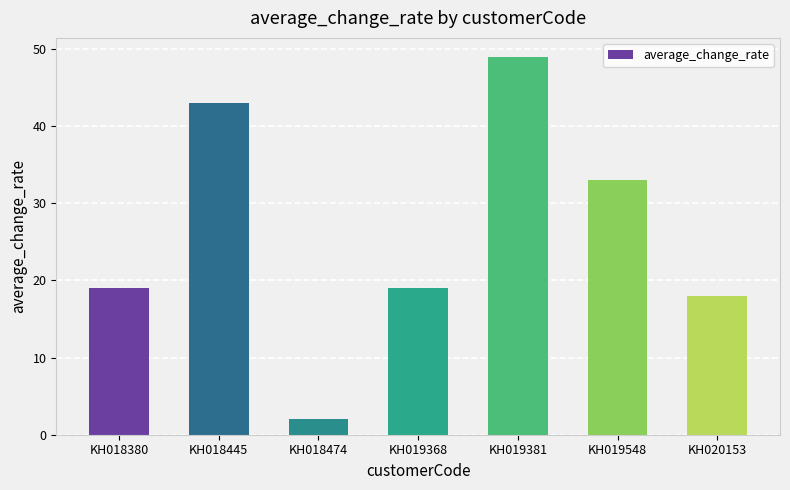

The value at KH018380 is 19. True or false?

True